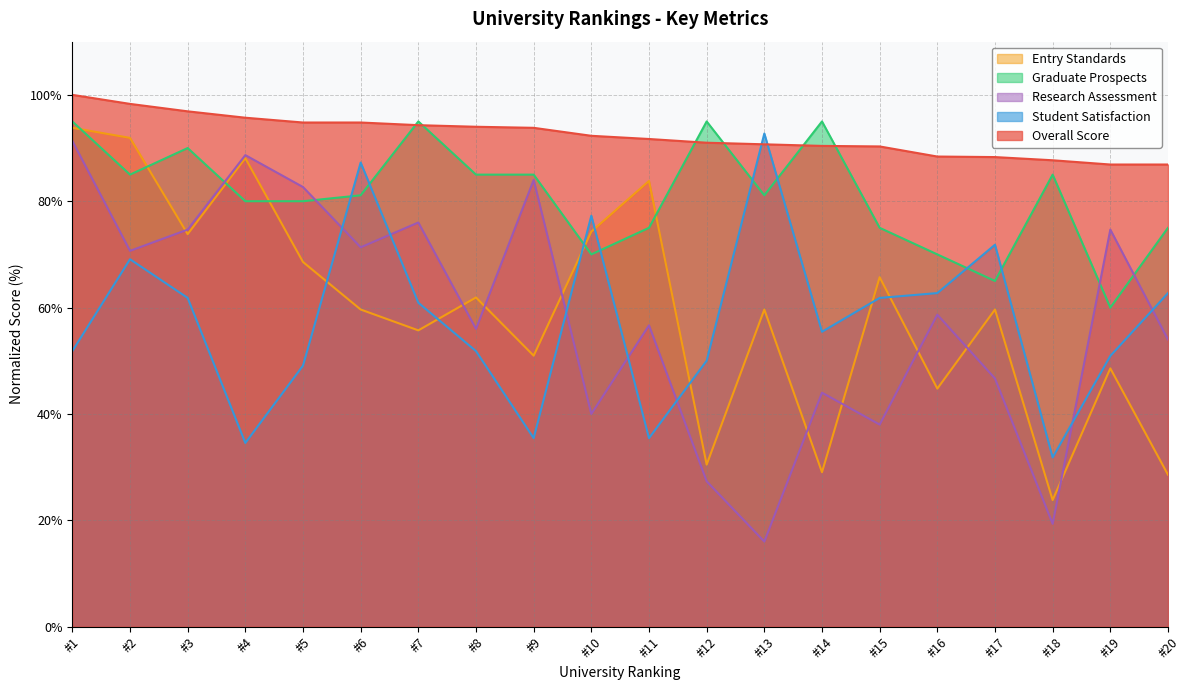

The value of Research Assessment at #7 is 123.5. True or false?

False